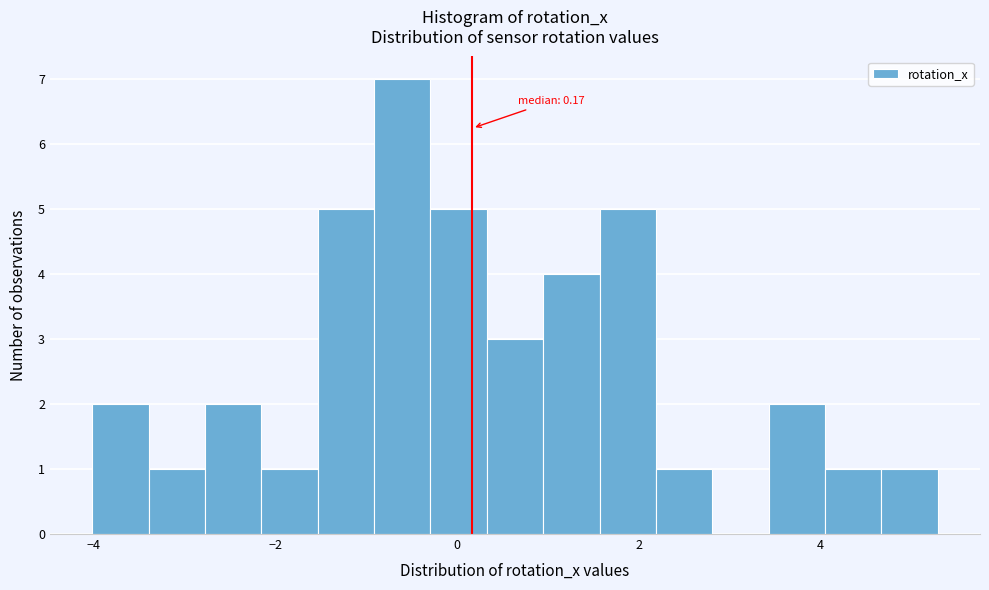

Around what value on the x-axis is the tallest bar? Give the approximate position of its centre, as read against the axis.

-0.6